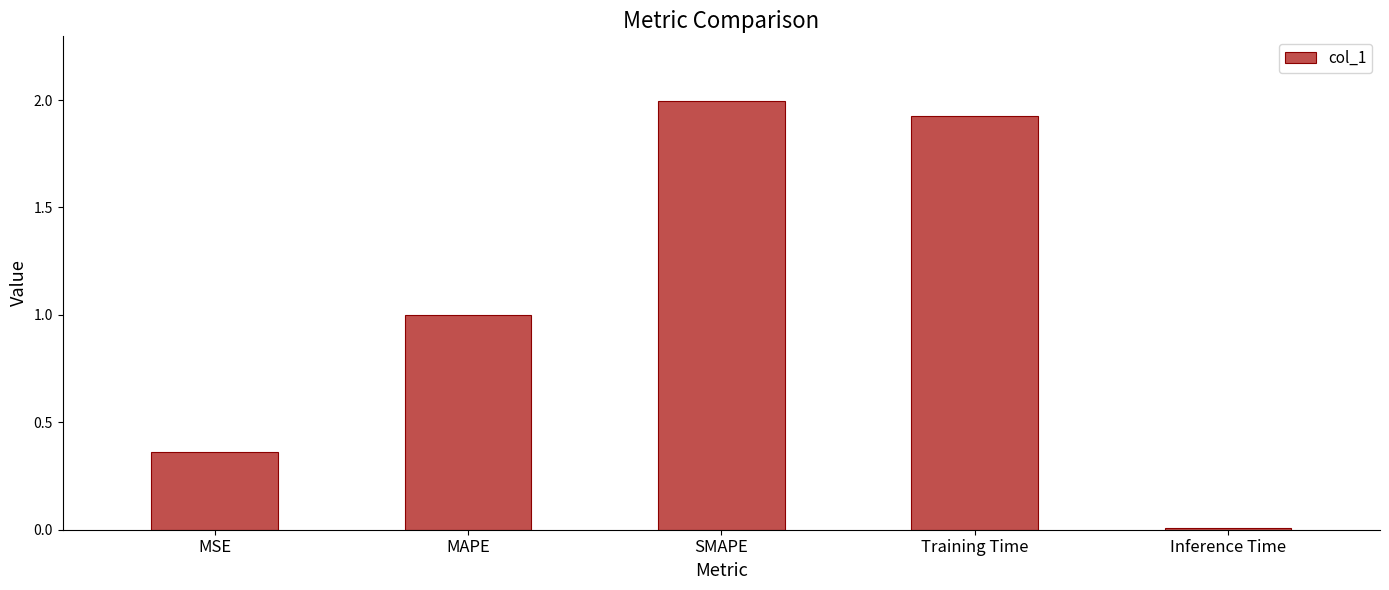

What is the difference between the maximum and minimum values?

2.0